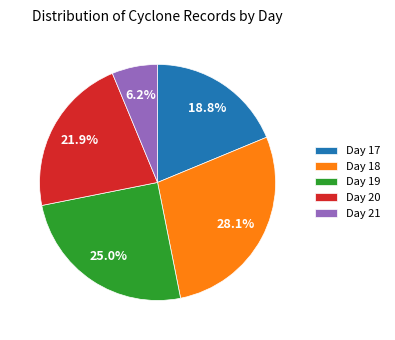

How many segments does this pie chart have?

5